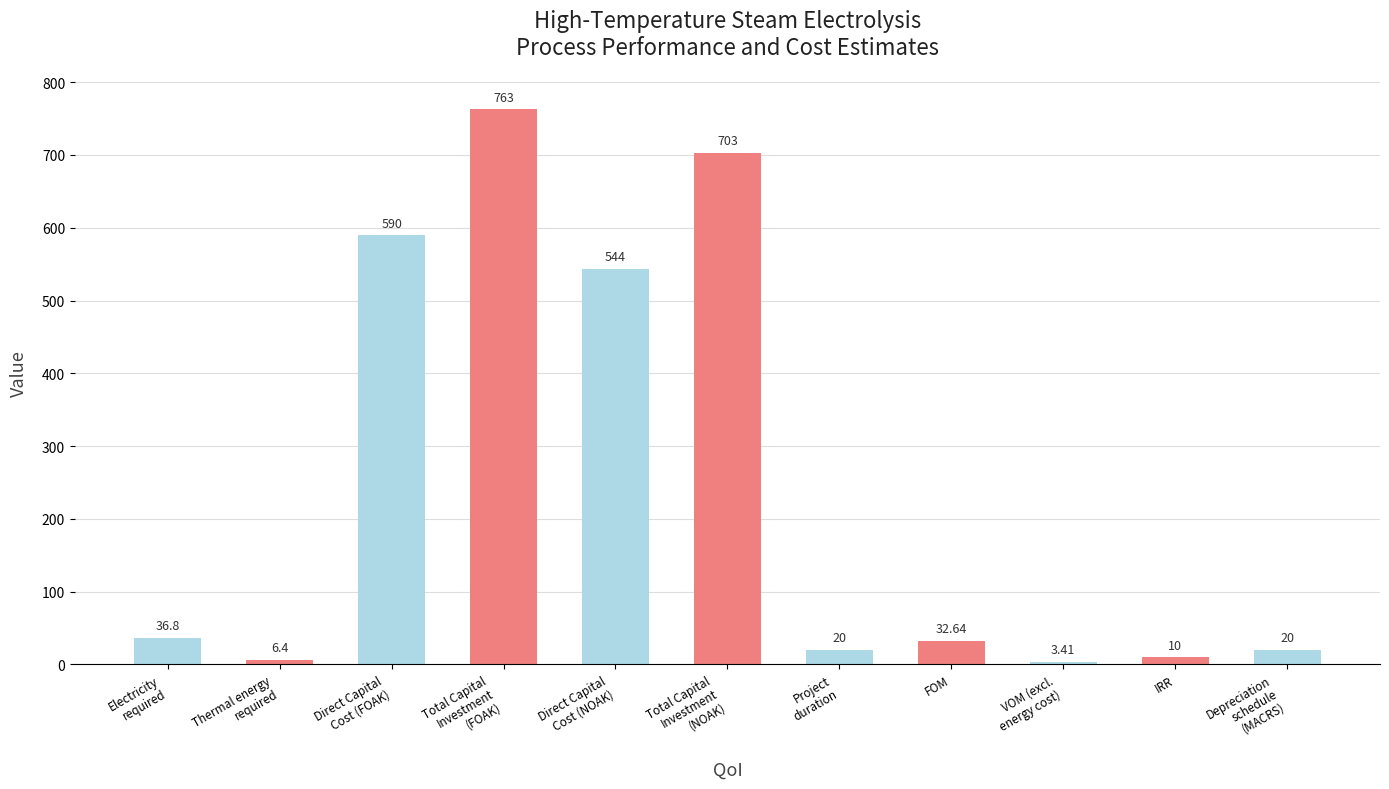

What is the label of the 8th bar from the left?

FOM